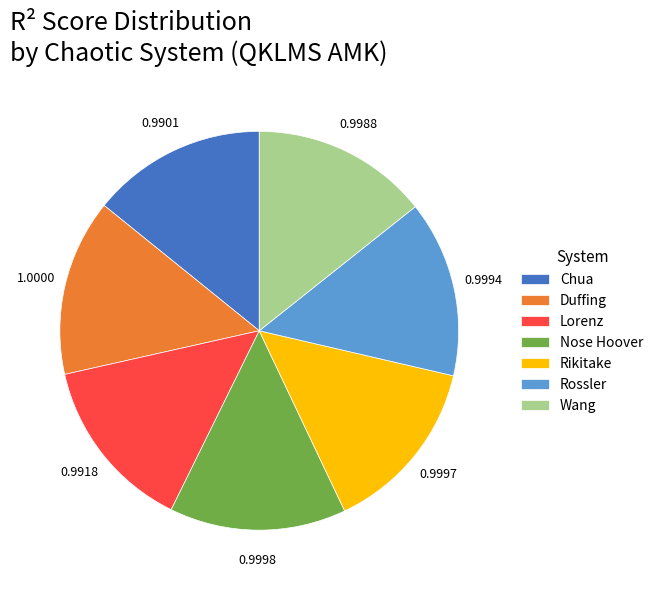

Is there a majority slice in this chart?

No